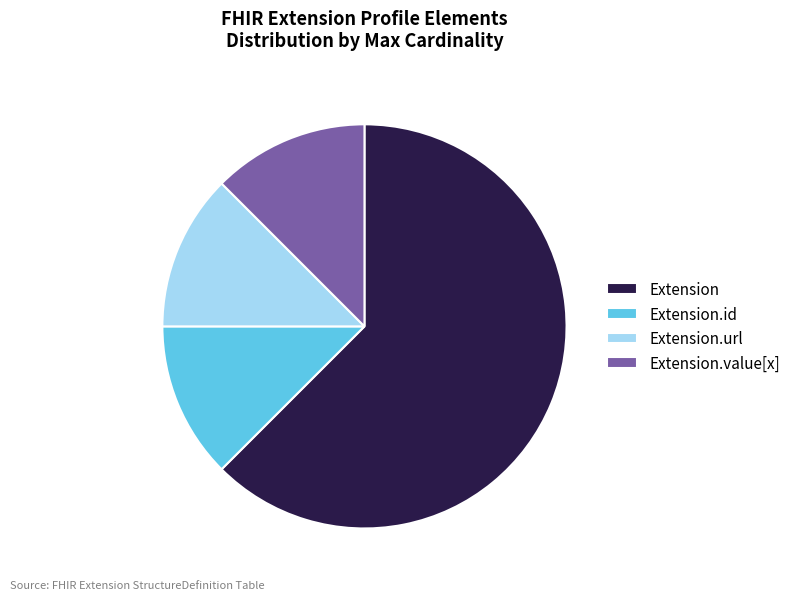

Is there any slice that represents more than half of the pie?

Yes